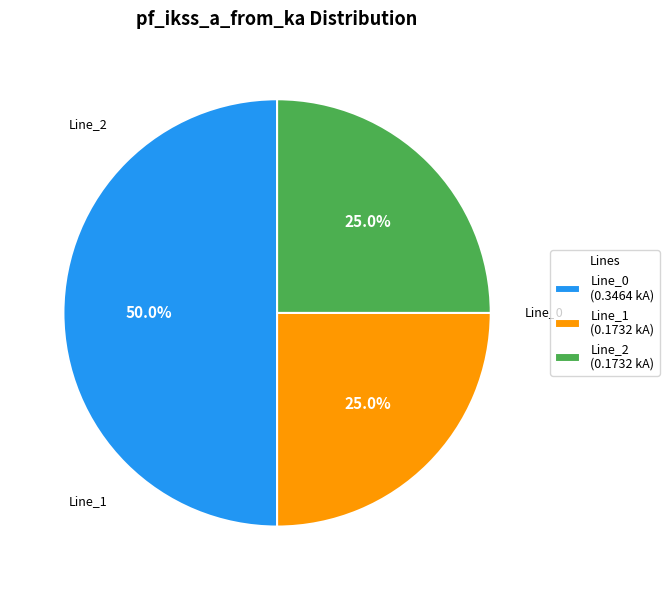

Does Line_1 (0.1732 kA) account for over 50% of the chart?

No